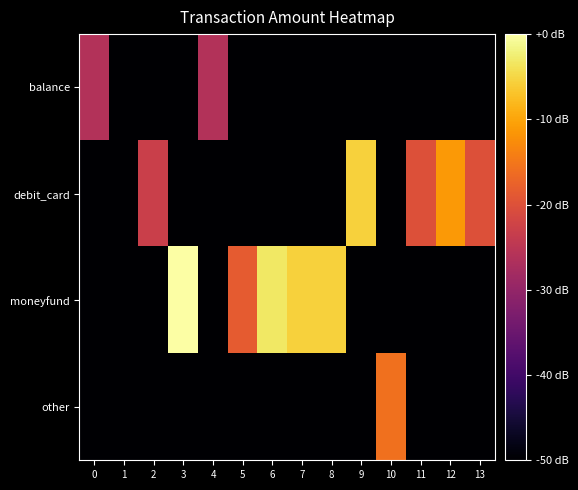

Which series has the widest spread of values?

moneyfund